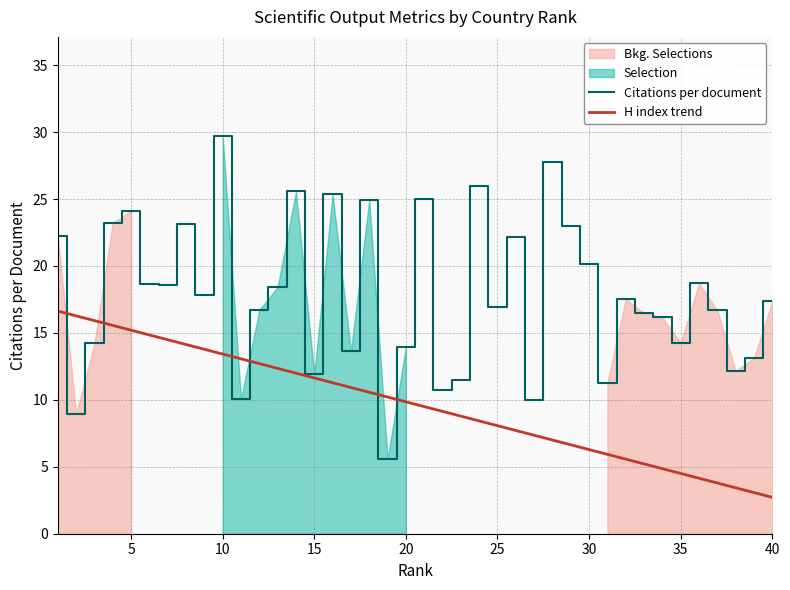

Rank the series by their maximum value, from lowest to highest.

H index trend, Citations per document